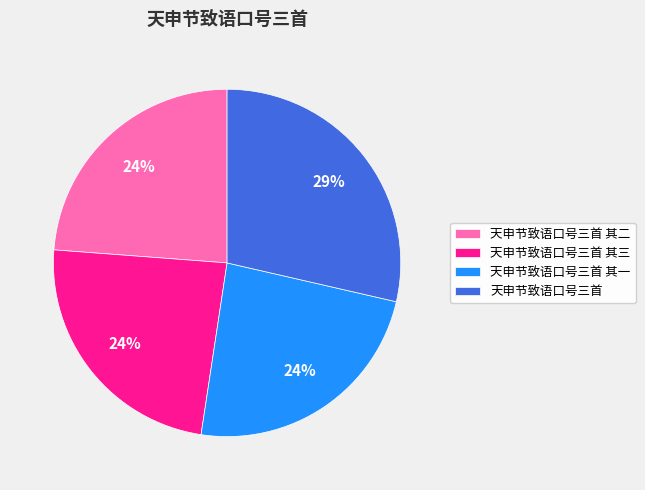

How many segments does this pie chart have?

4